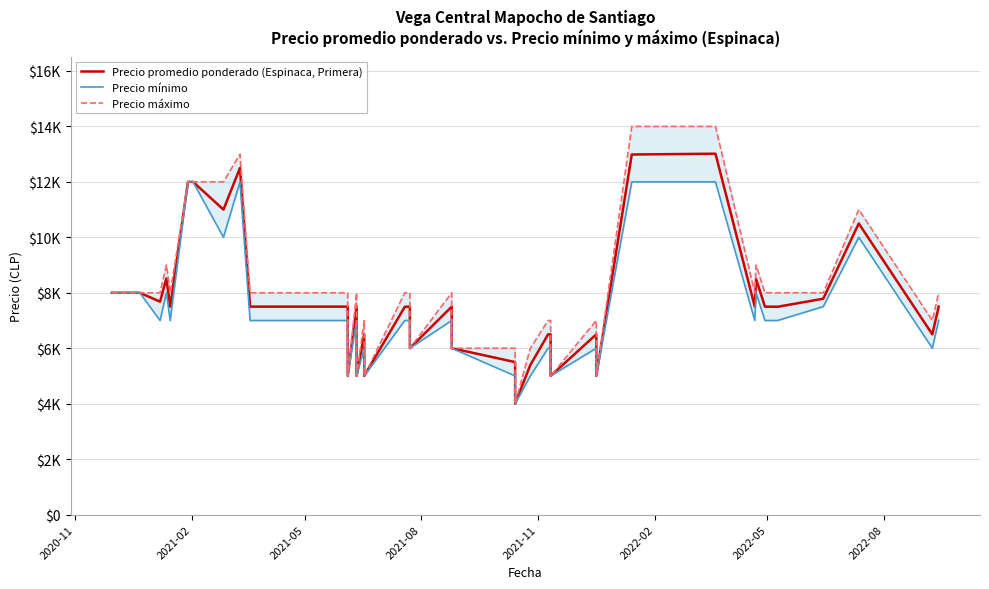

Count the Precio máximo values in the range 7000 to 8000.

21